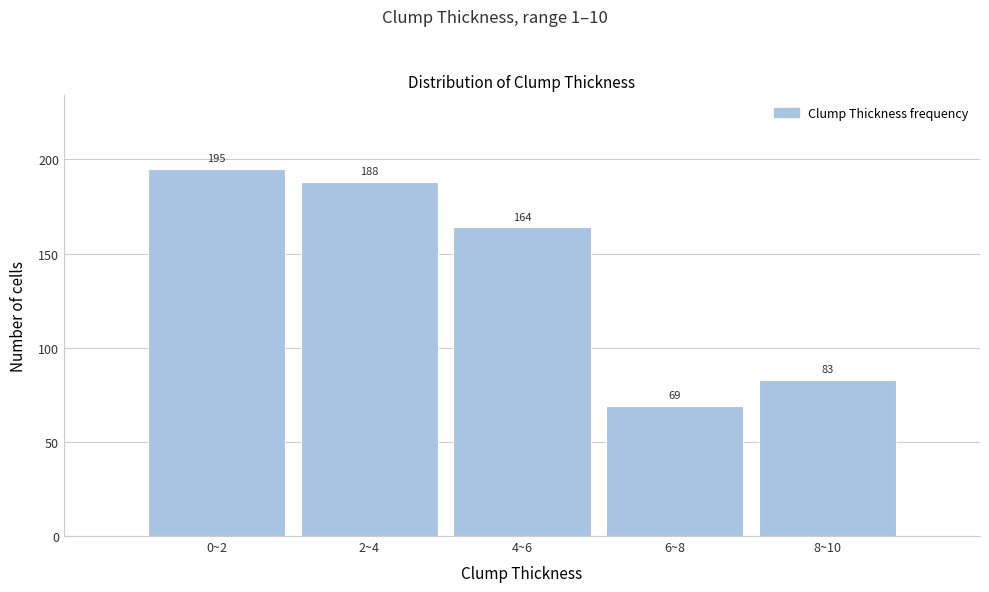

Reading left to right, what are all the values shown in this chart?

0~2=195	2~4=188	4~6=164	6~8=69	8~10=83